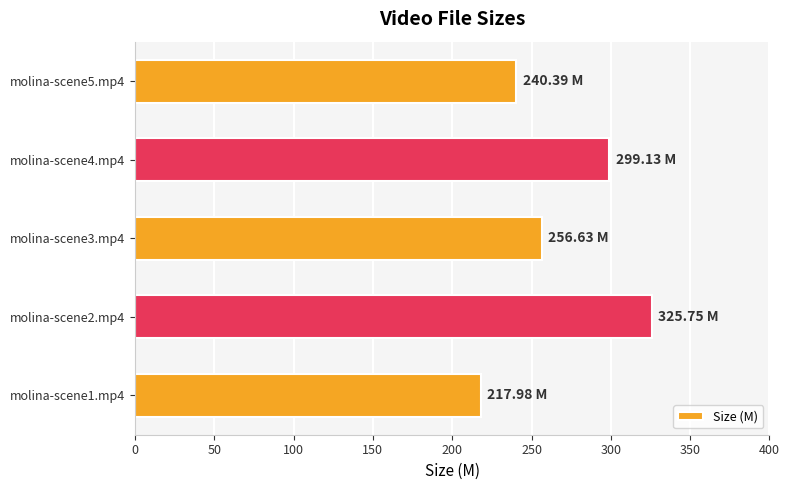

Does the chart contain any negative values?

No